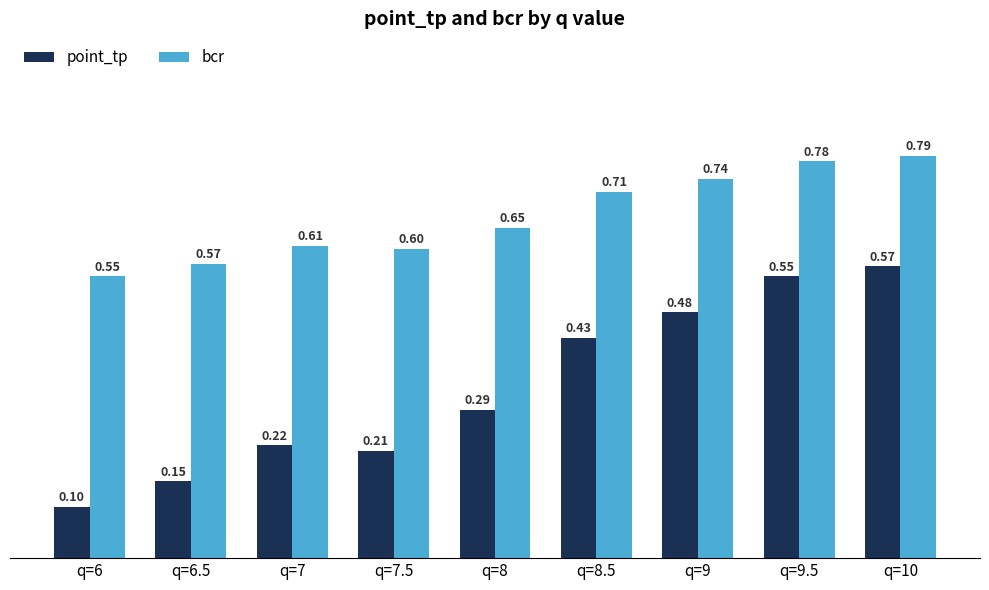

How many groups of bars are there?

9